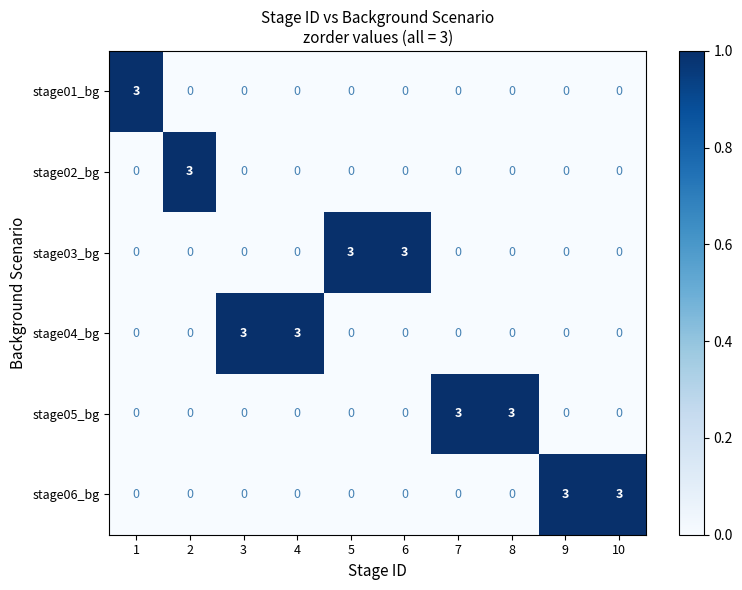

What is the difference between the highest and lowest values at 2?

3